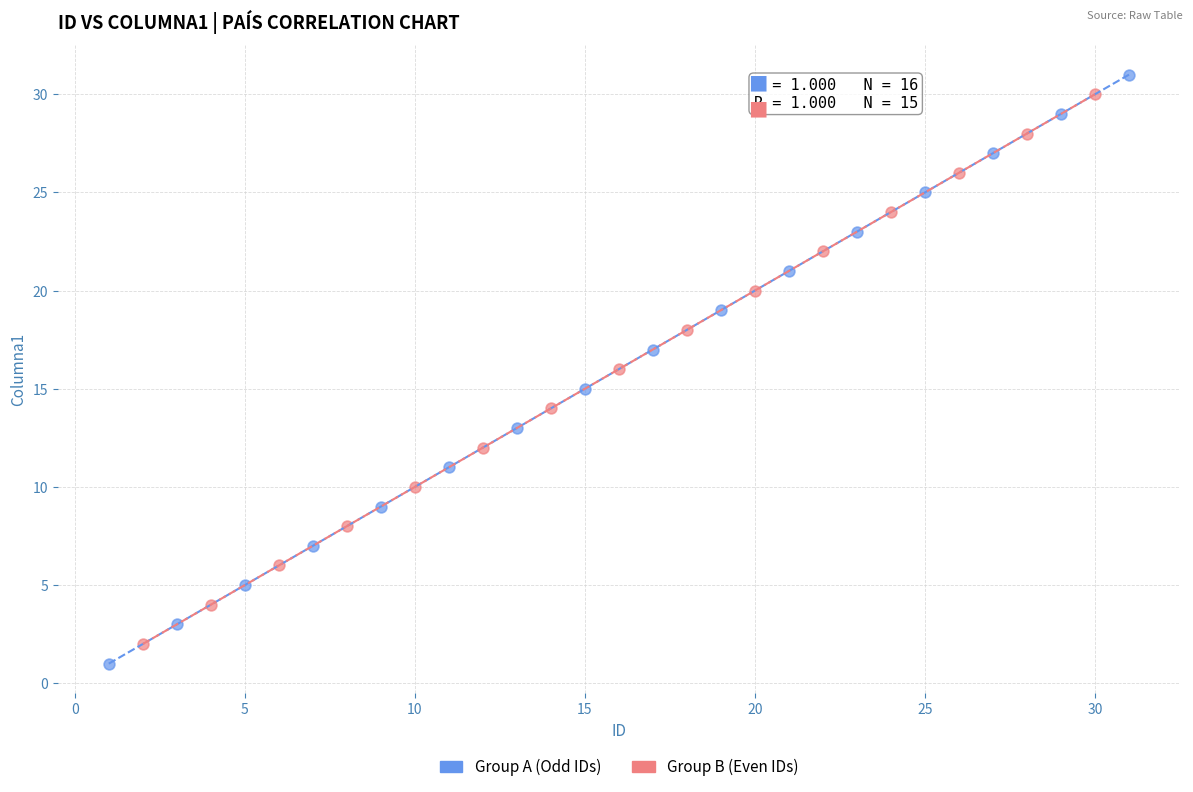

Which series has the largest Y range (max minus min)?

Group A (Odd IDs)